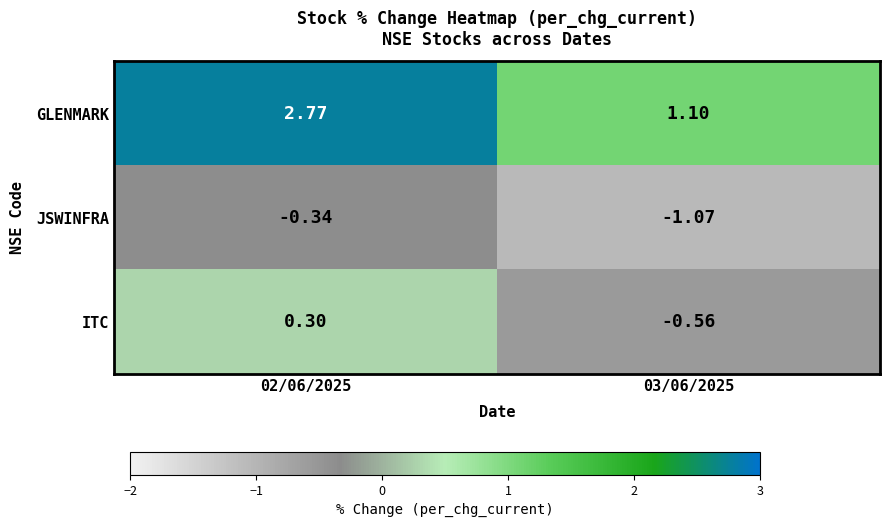

Is the value of ITC at 03/06/2025 greater than the value of GLENMARK at 03/06/2025?

No